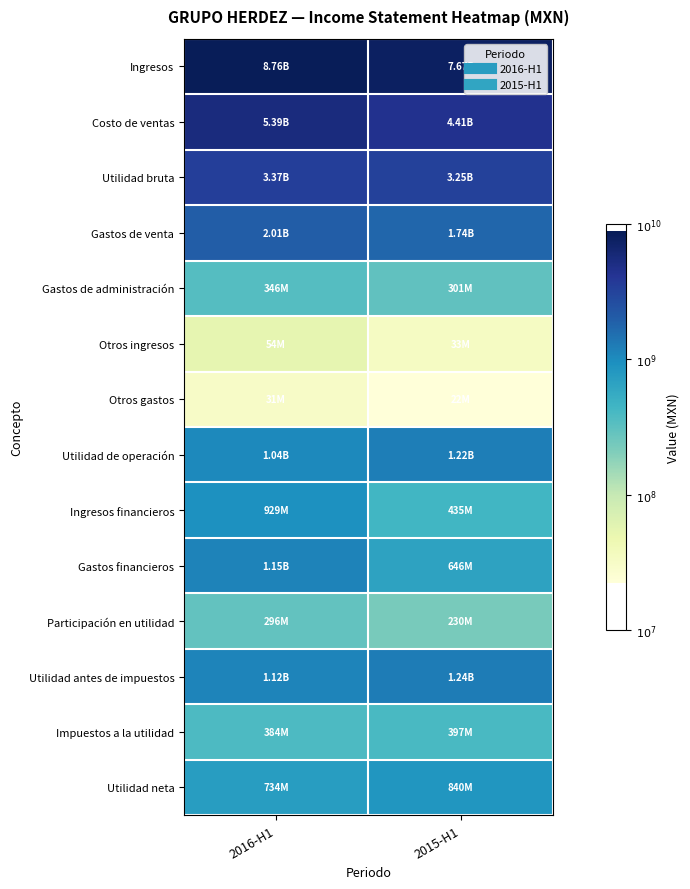

Reading left to right, transcribe all the data shown in this chart.

Ingresos: 2016-H1=9.9	2015-H1=9.9
Costo de ventas: 2016-H1=9.7	2015-H1=9.6
Utilidad bruta: 2016-H1=9.5	2015-H1=9.5
Gastos de venta: 2016-H1=9.3	2015-H1=9.2
Gastos de administración: 2016-H1=8.5	2015-H1=8.5
Otros ingresos: 2016-H1=7.7	2015-H1=7.5
Otros gastos: 2016-H1=7.5	2015-H1=7.3
Utilidad de operación: 2016-H1=9.0	2015-H1=9.1
Ingresos financieros: 2016-H1=9.0	2015-H1=8.6
Gastos financieros: 2016-H1=9.1	2015-H1=8.8
Participación en utilidad: 2016-H1=8.5	2015-H1=8.4
Utilidad antes de impuestos: 2016-H1=9.0	2015-H1=9.1
Impuestos a la utilidad: 2016-H1=8.6	2015-H1=8.6
Utilidad neta: 2016-H1=8.9	2015-H1=8.9